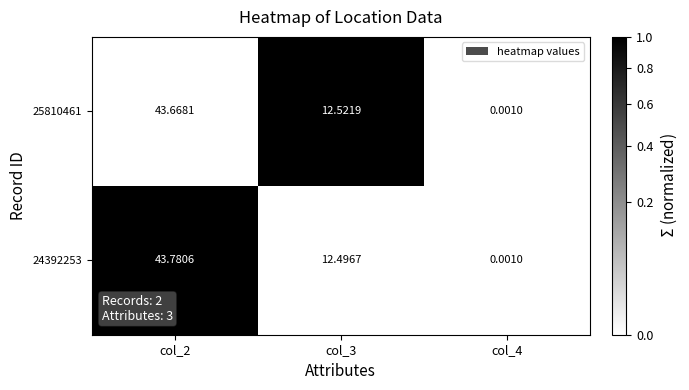

Is the value of 25810461 at col_4 greater than the value of 24392253 at col_2?

No